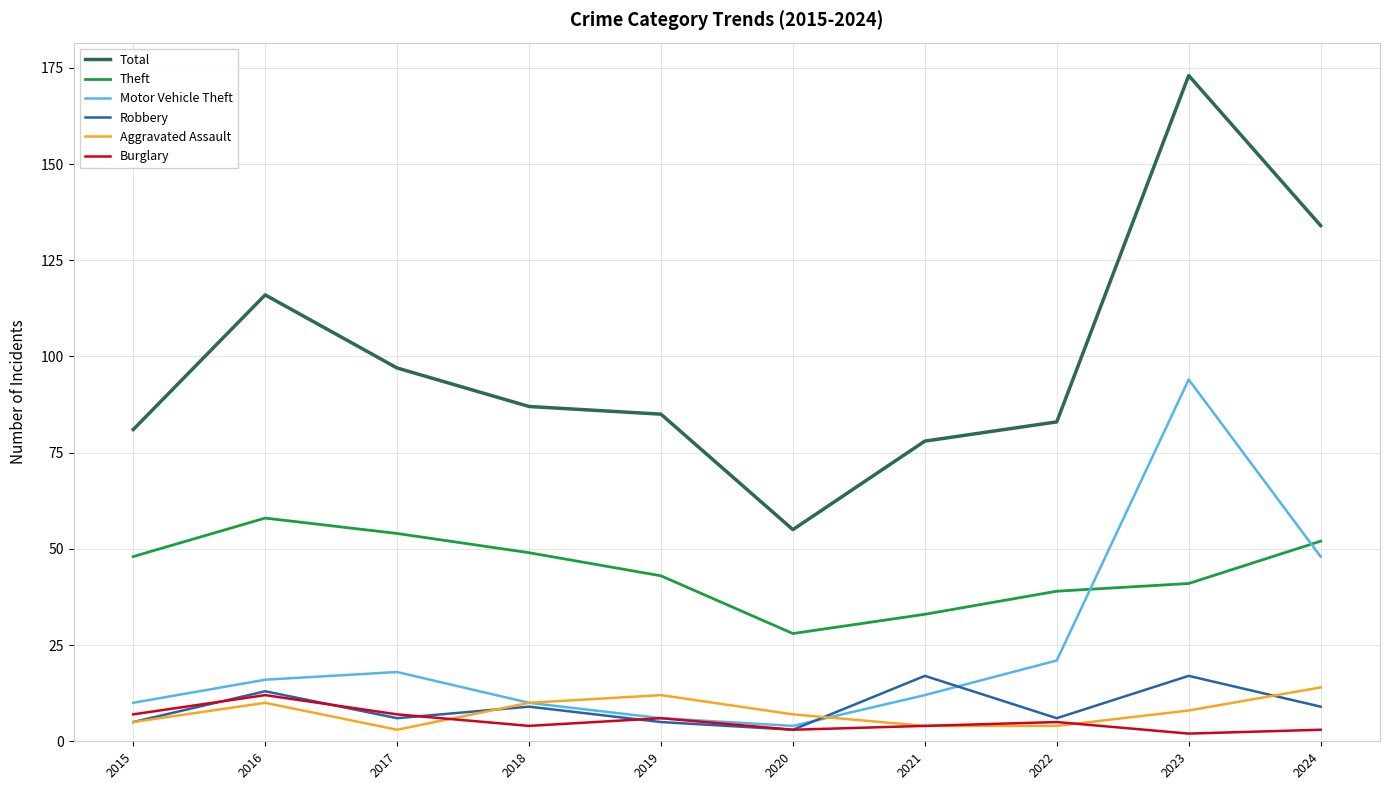

Which series has the widest spread of values?

Total